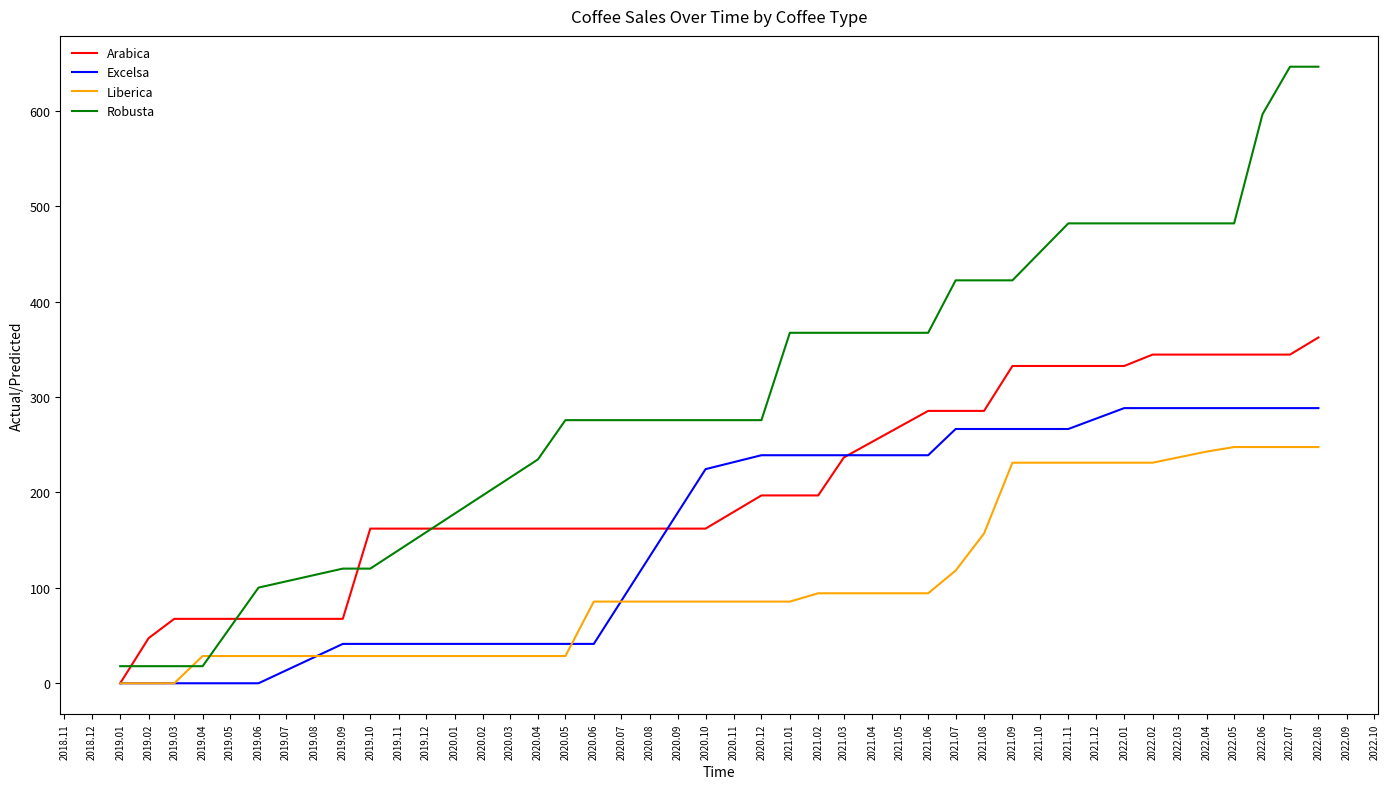

What is the greatest value displayed?

646.1